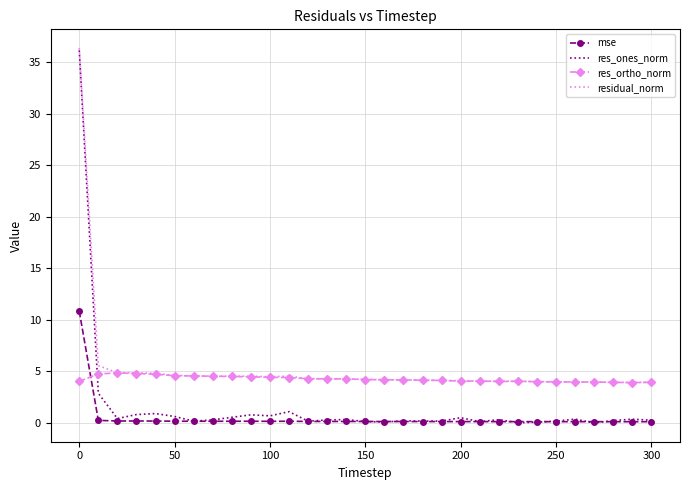

Which series ends up on top after the final intersection of res_ortho_norm and mse?

res_ortho_norm